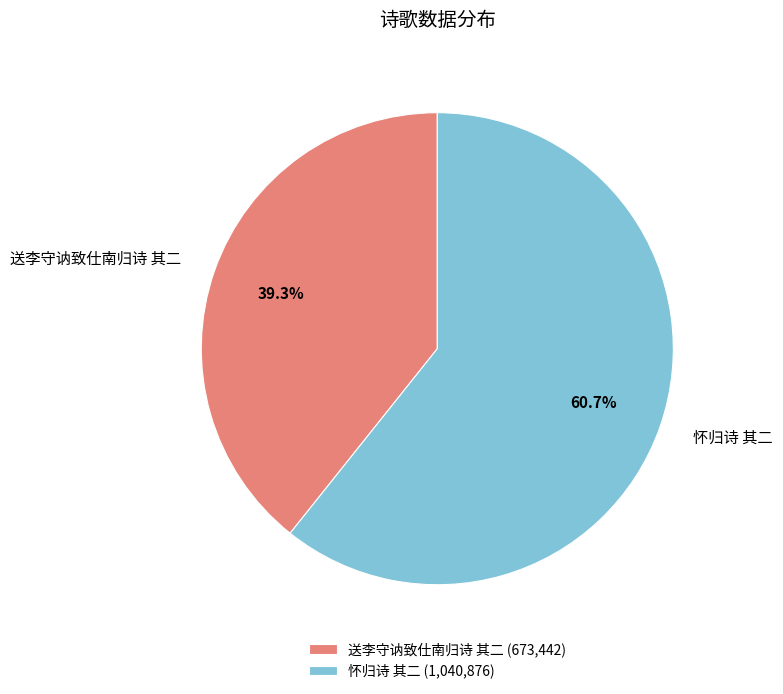

How many segments does this pie chart have?

2